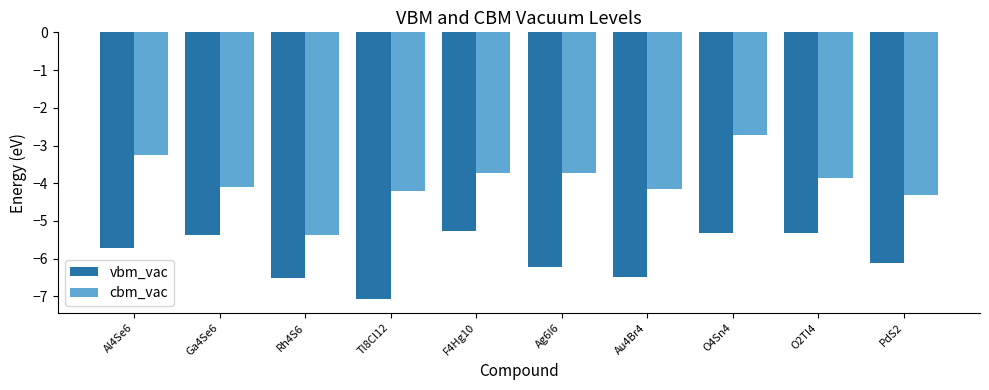

At how many categories does at least one series exceed -6?

10